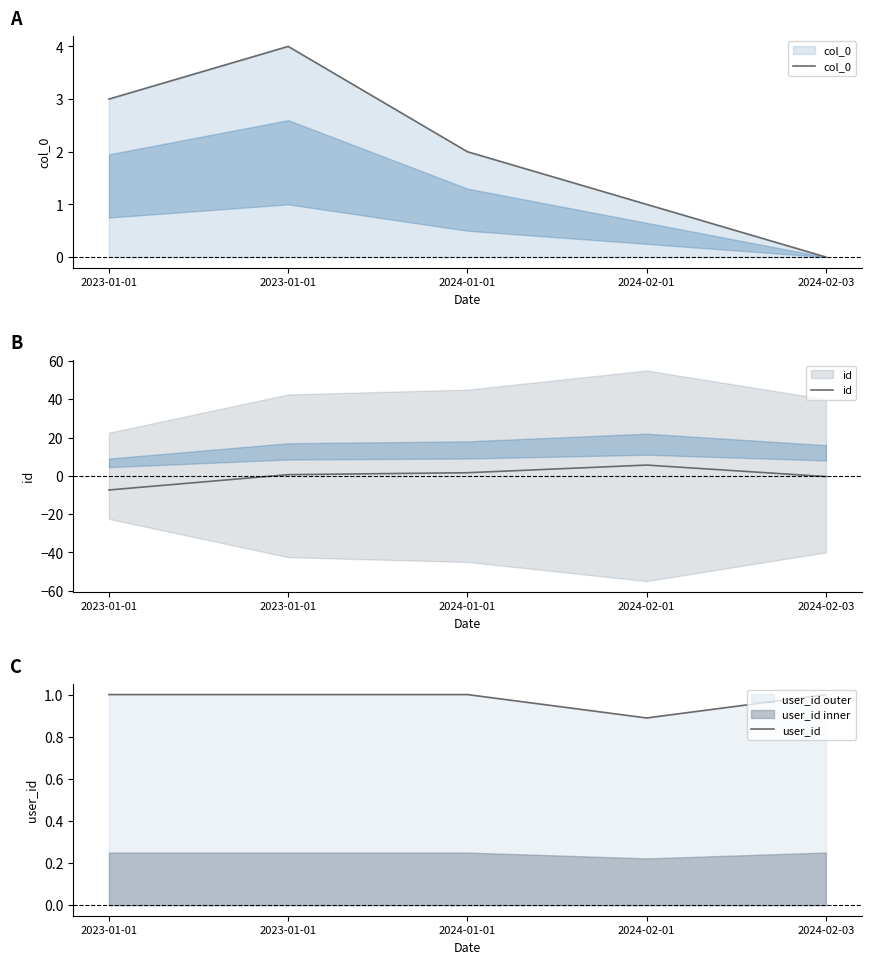

Count the number of data series in this chart.

3